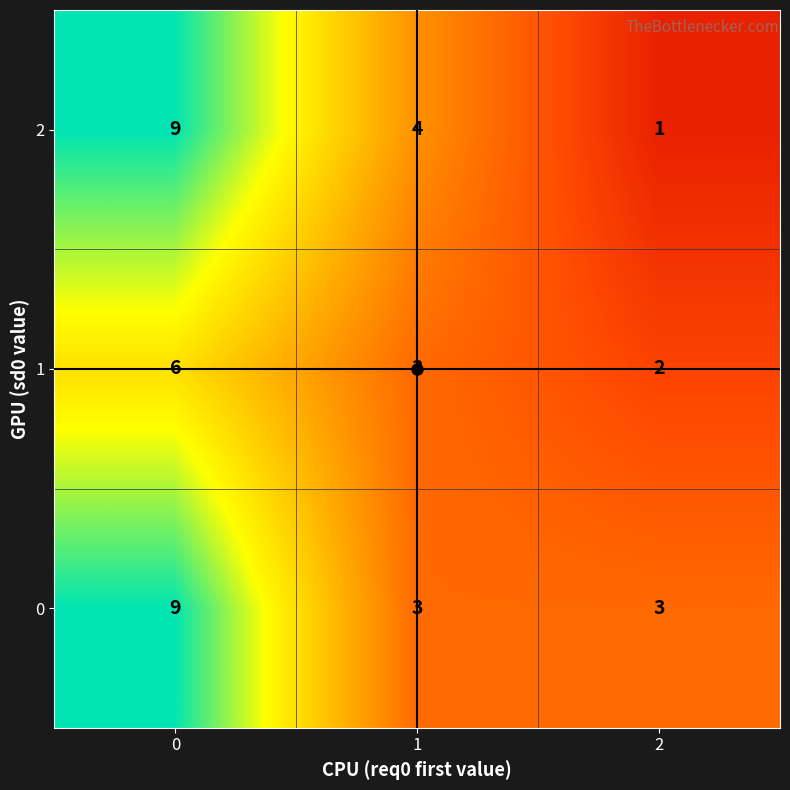

Rank the categories by 1 value from highest to lowest.

0, 1, 2